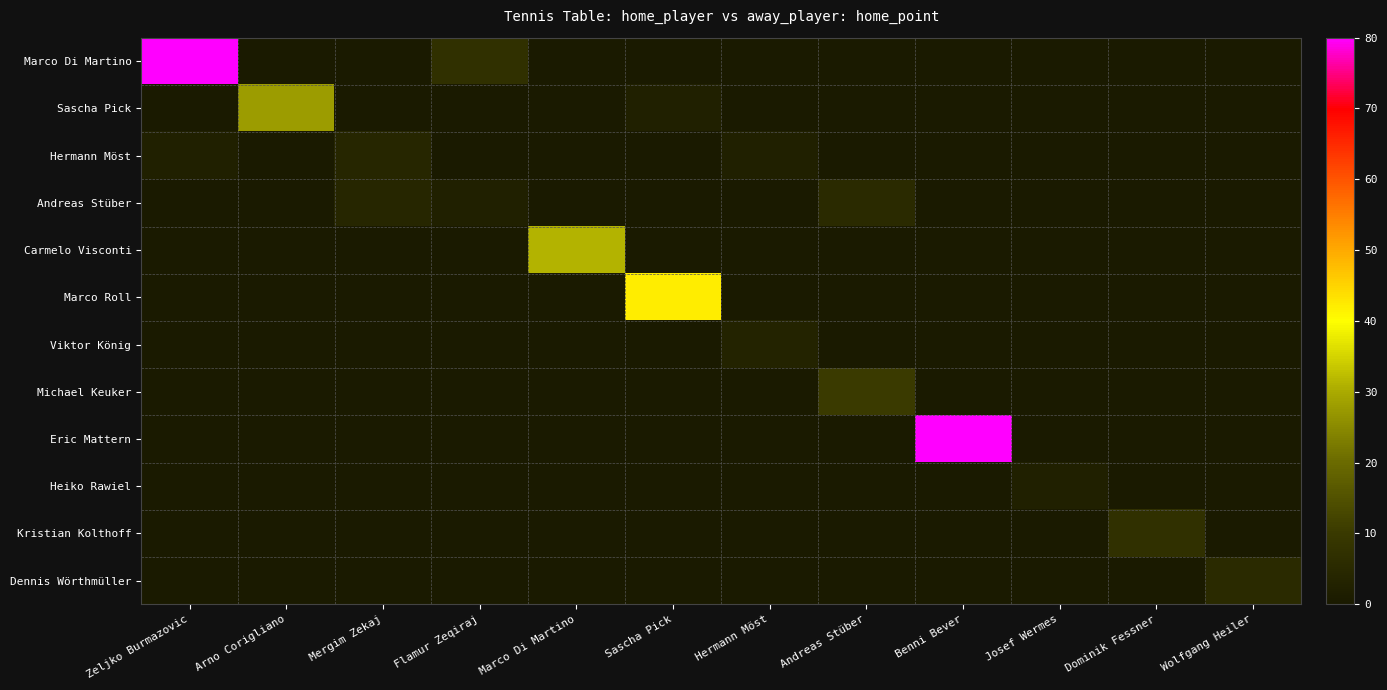

At how many categories does at least one series exceed 43?

2